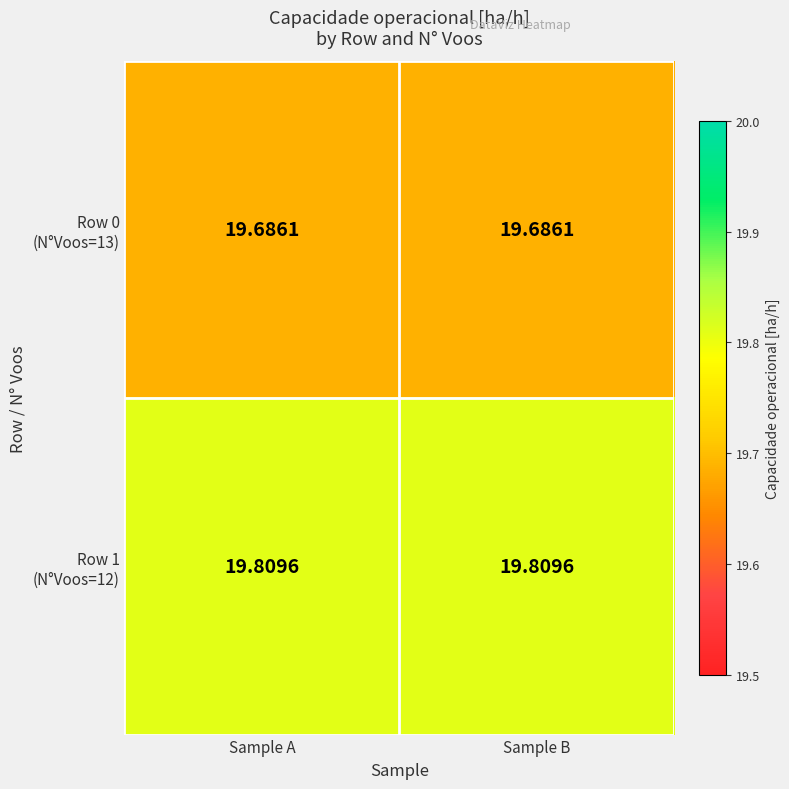

Which label corresponds to the smallest value in the chart?

Sample A